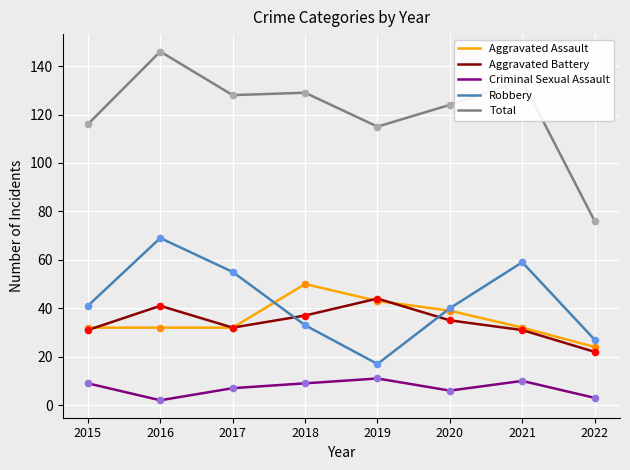

Which series changed the most between 2016 and 2022?

Total